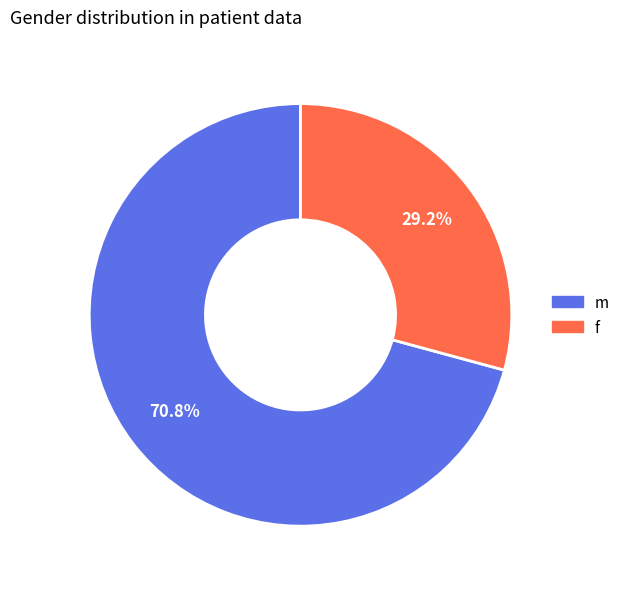

What is the largest slice in the pie chart?

m